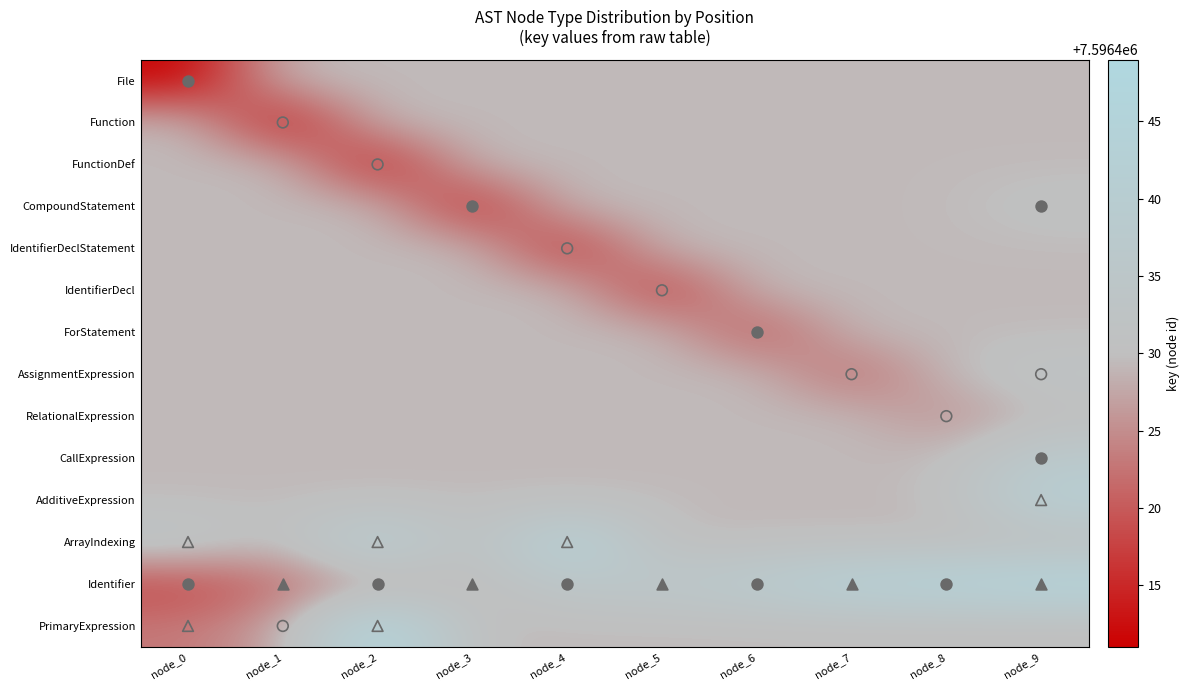

How many series are shown in this chart?

14